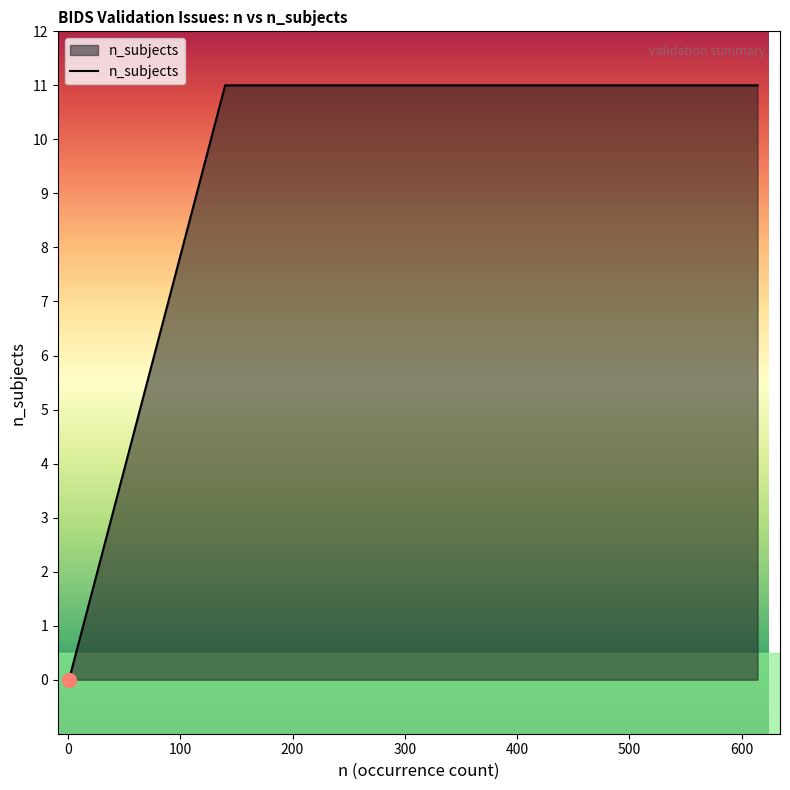

Reading left to right, list all the values displayed in this chart.

0	0	0	0	11	11	11	11	11	11	11	11	11	11	11	11	11